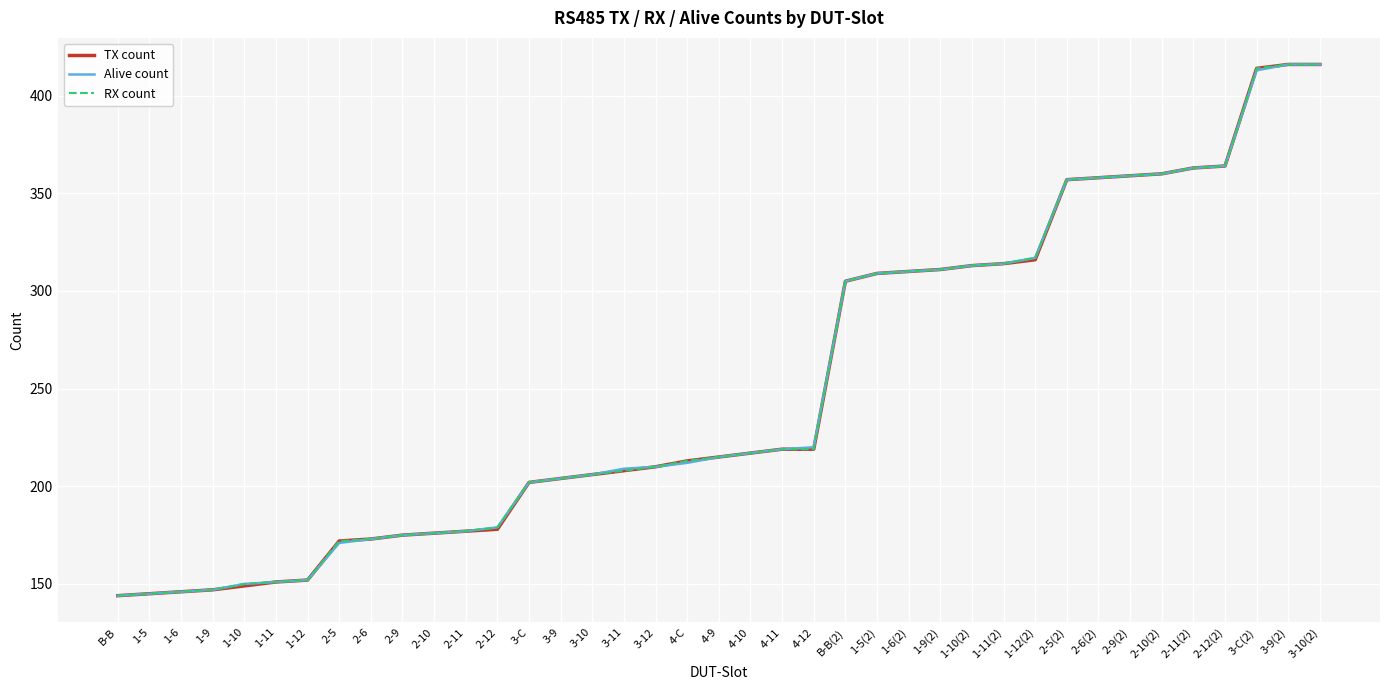

Is it true that Alive count equals 75 at B-B?

False